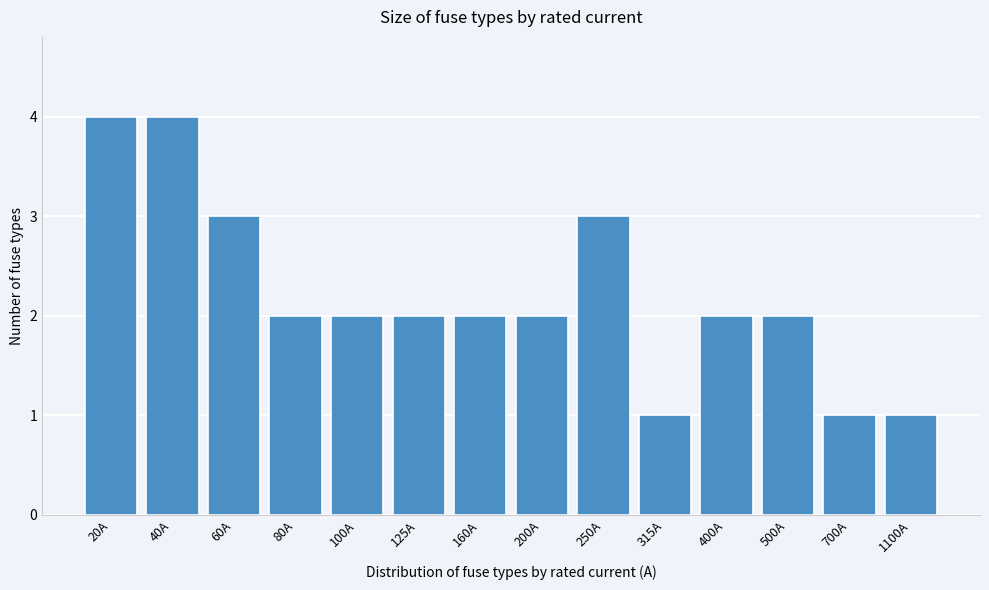

Reading right to left, what are all the values shown in this chart?

1100A=1	700A=1	500A=2	400A=2	315A=1	250A=3	200A=2	160A=2	125A=2	100A=2	80A=2	60A=3	40A=4	20A=4